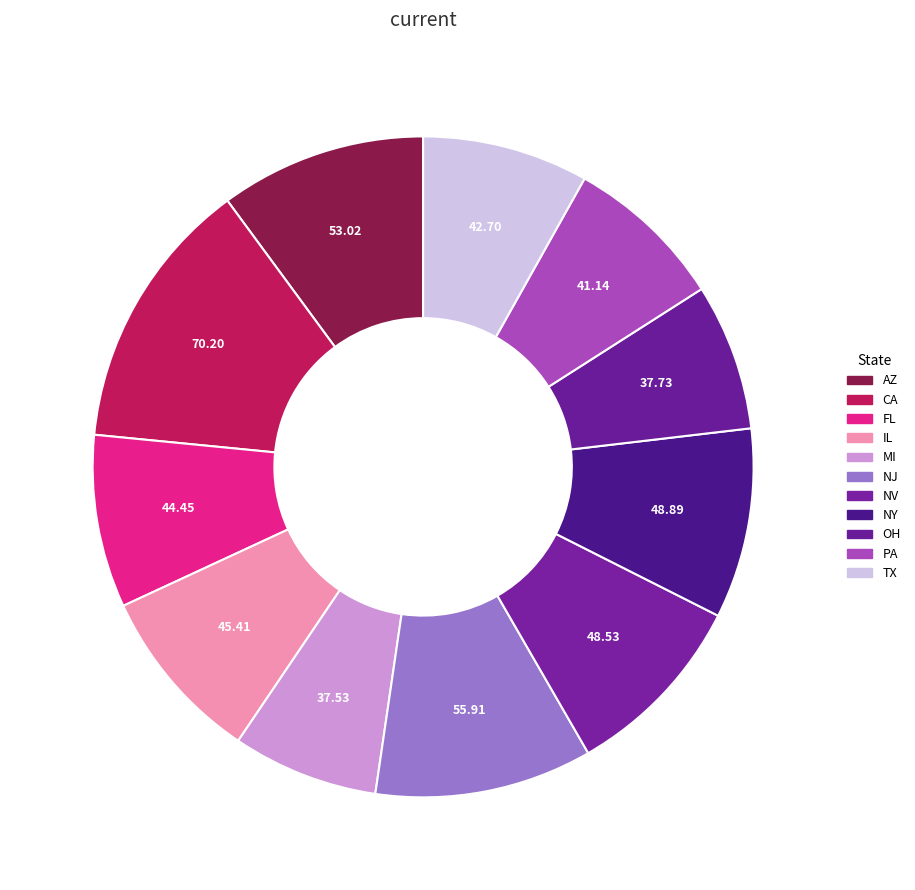

How many segments does this pie chart have?

11